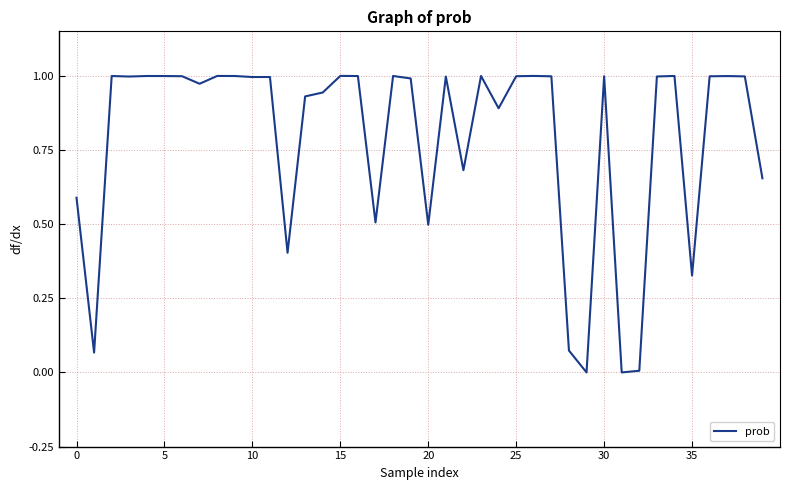

Reading left to right, extract all data points from this chart.

0.6	0.1	1.0	1.0	1.0	1.0	1.0	1.0	1.0	1.0	1.0	1.0	0.4	0.9	0.9	1.0	1.0	0.5	1.0	1.0	0.5	1.0	0.7	1.0	0.9	1.0	1.0	1.0	0.1	0.0	1.0	0.0	0.0	1.0	1.0	0.3	1.0	1.0	1.0	0.7